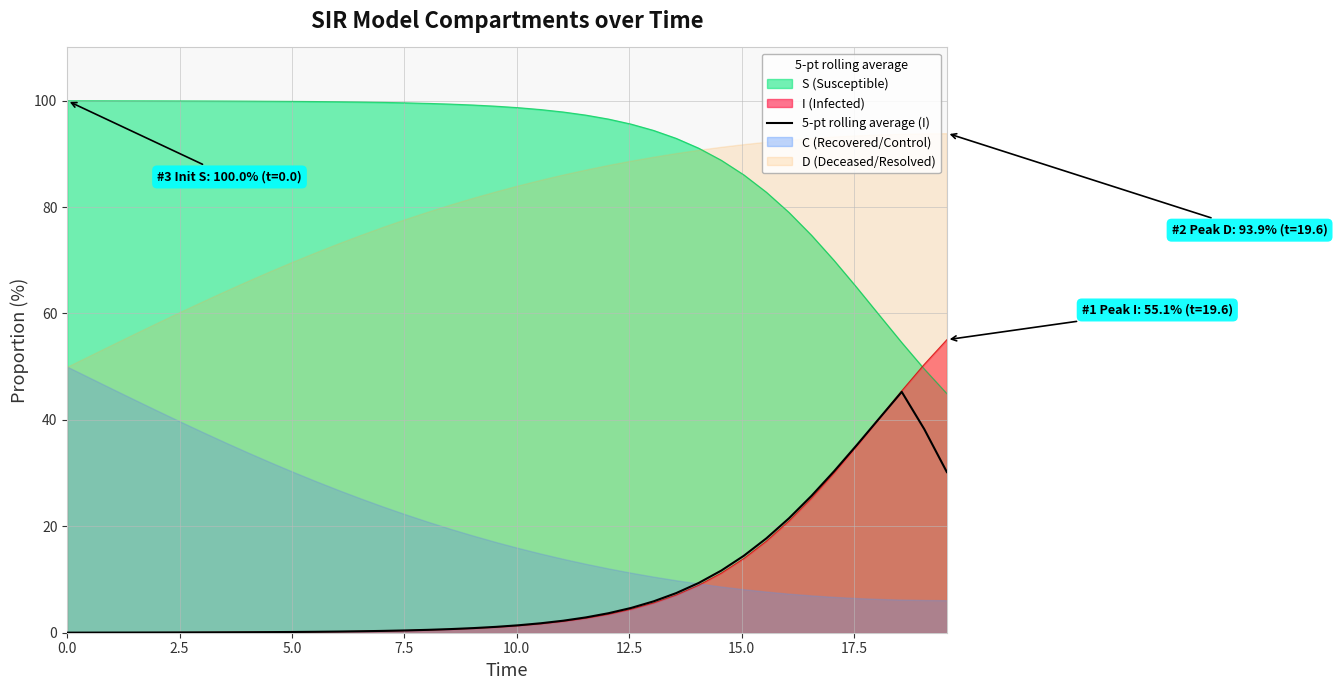

What is the minimum value for S (Susceptible)?

44.9